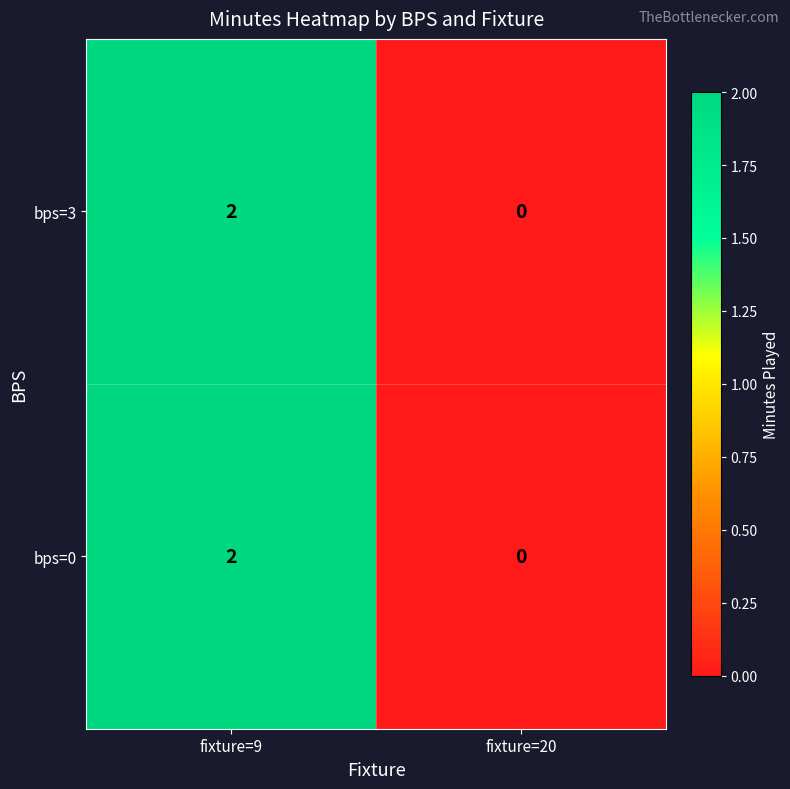

Which label corresponds to the largest value in the chart?

fixture=9